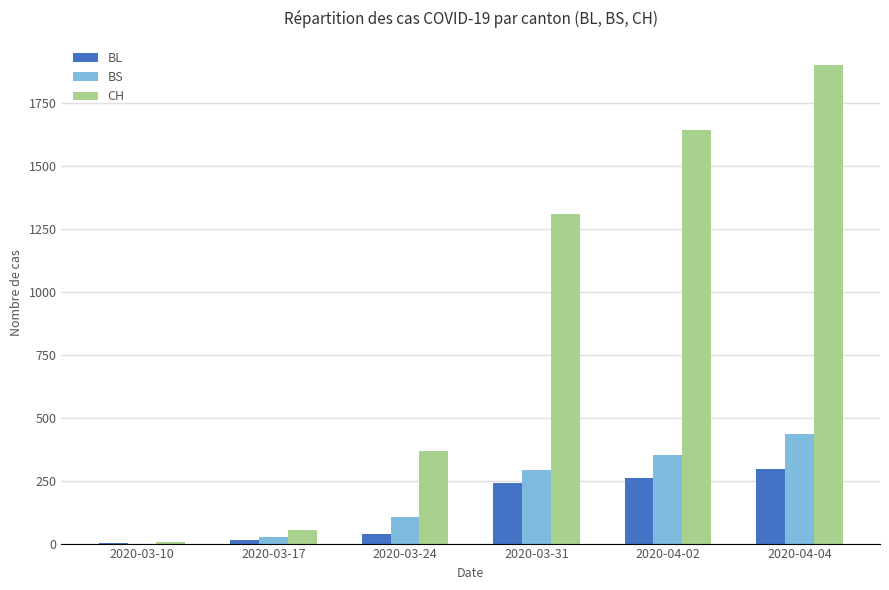

The value of BL at 2020-04-04 is 411. True or false?

False